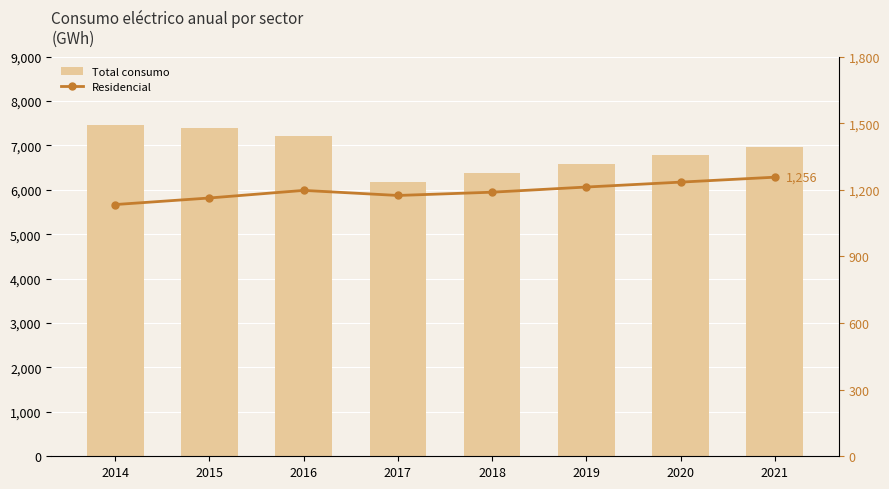

Between 2015 and 2016, which series saw the biggest shift?

Total consumo